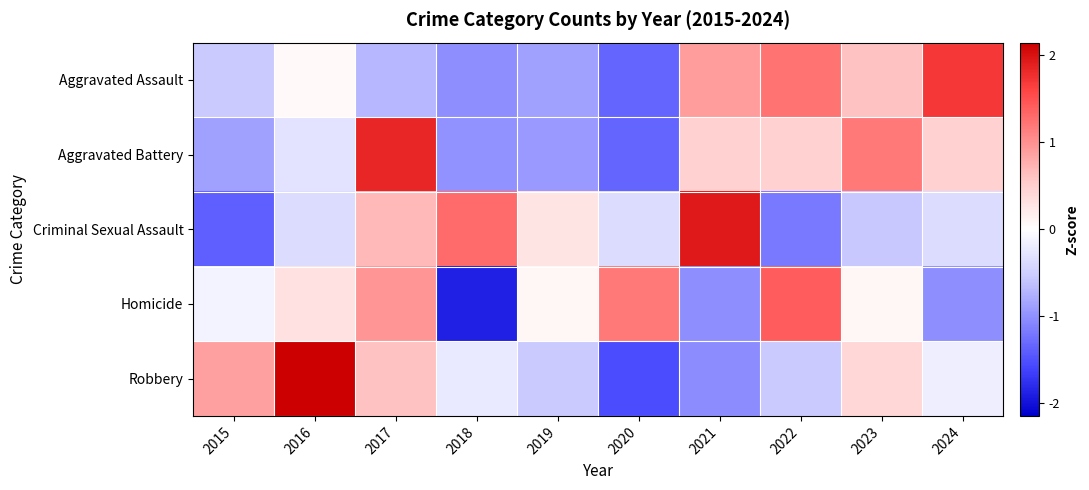

At which category does the chart reach its minimum across all series?

2018